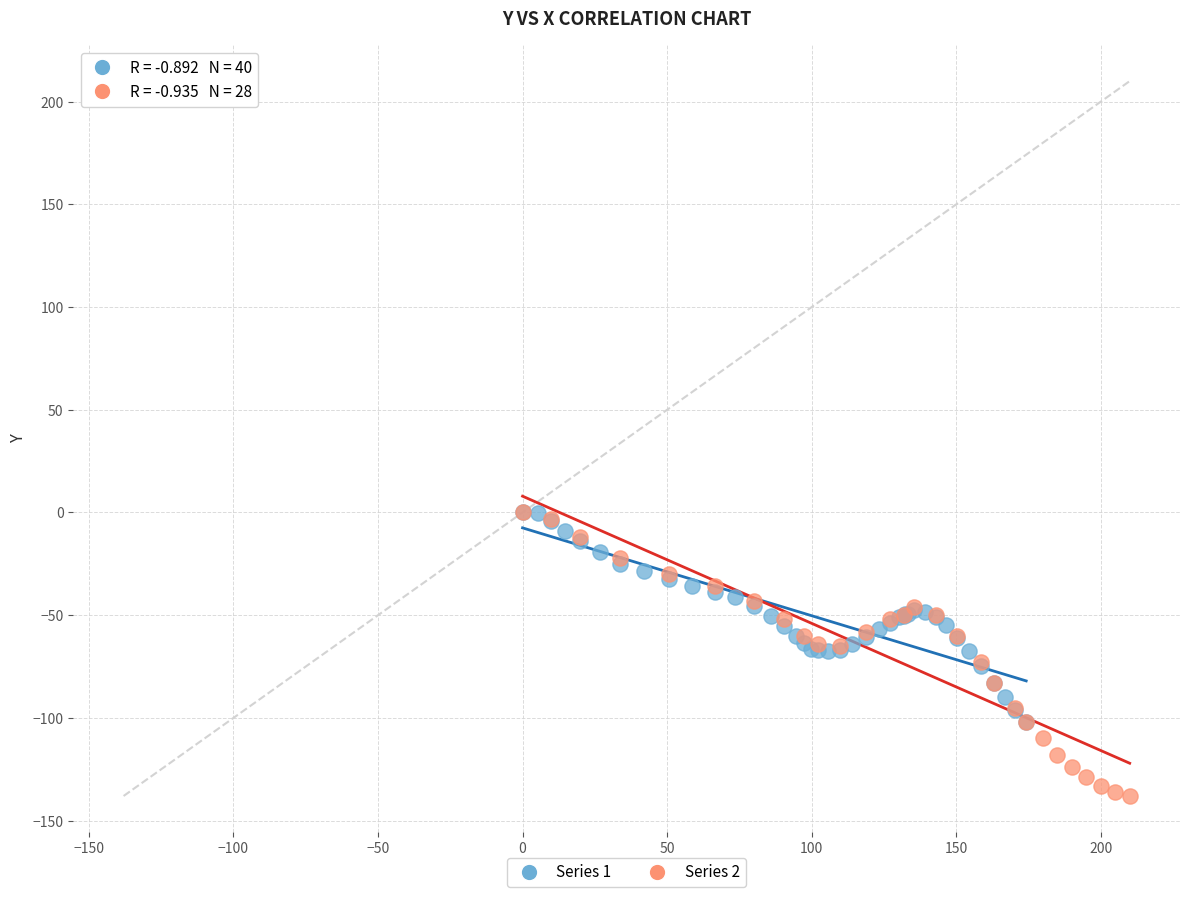

Which series reaches the minimum Y coordinate?

Series 2